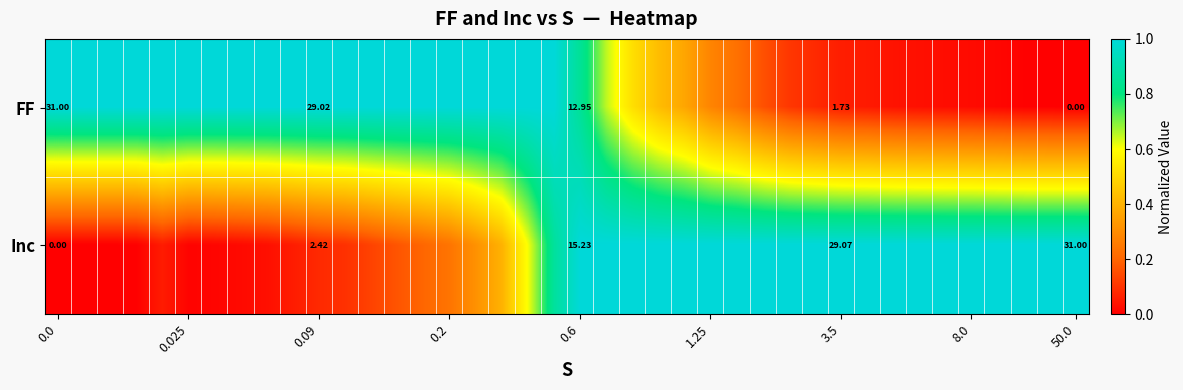

How many distinct data groups are displayed?

2